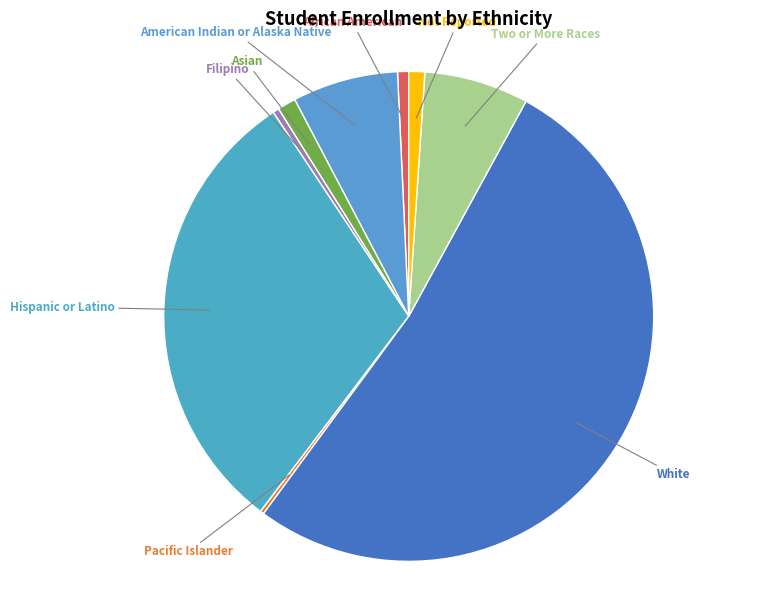

Approximately how many times larger is the value at Hispanic or Latino compared to White?

0.6